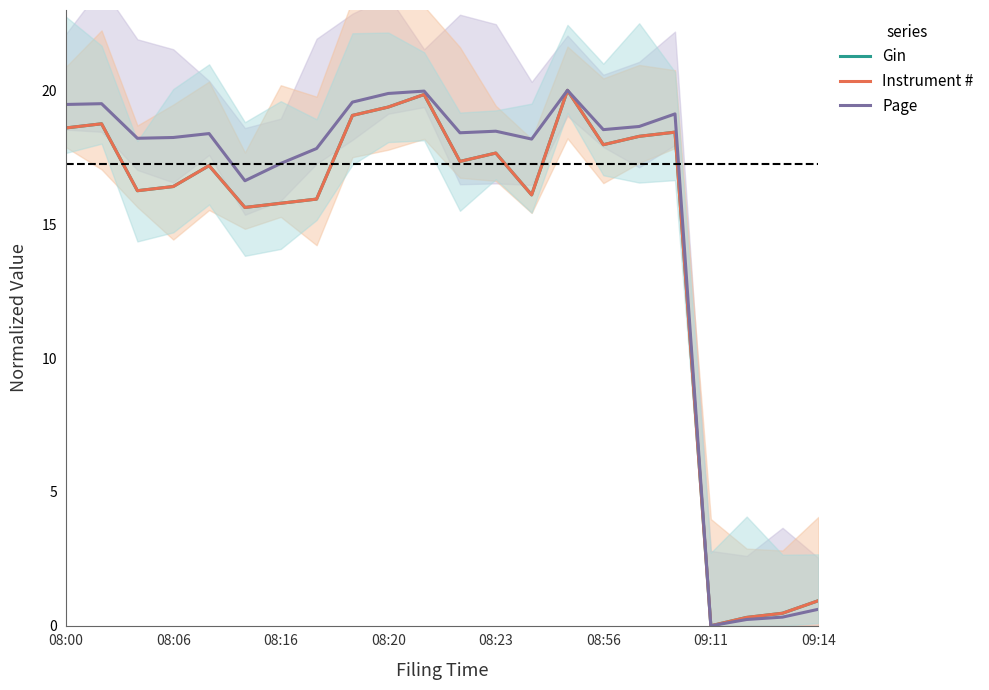

What is the maximum value for Gin?

20.0